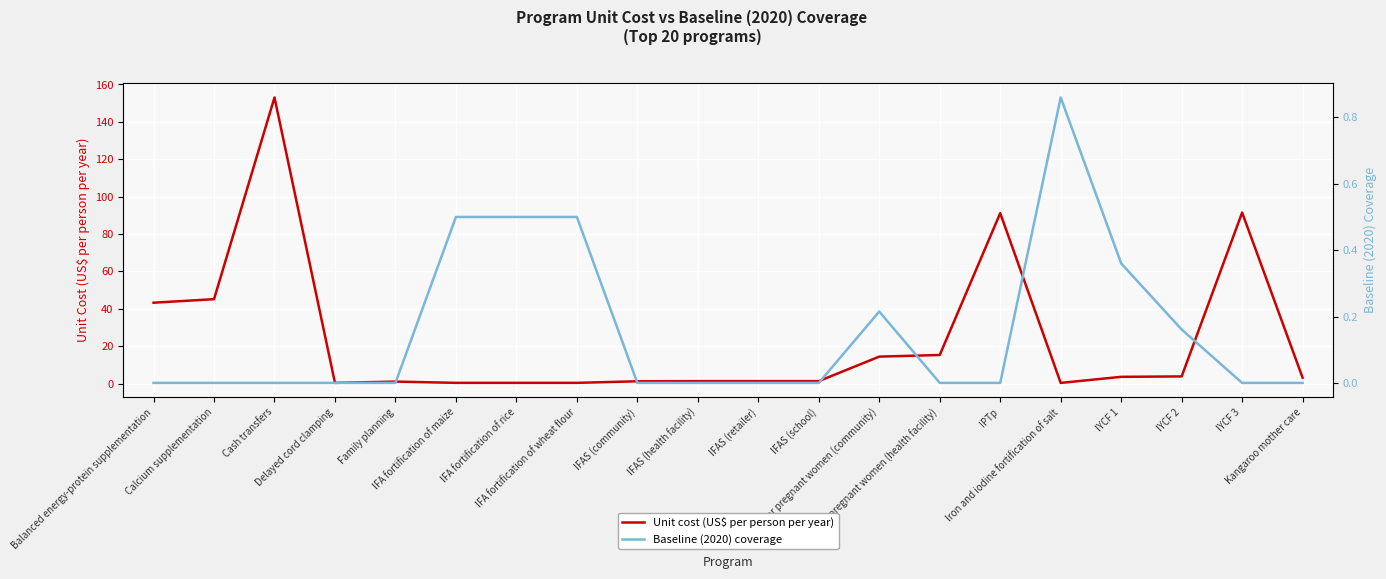

The value of Unit cost (US$ per person per year) at IFAS (retailer) is 1.9. True or false?

False